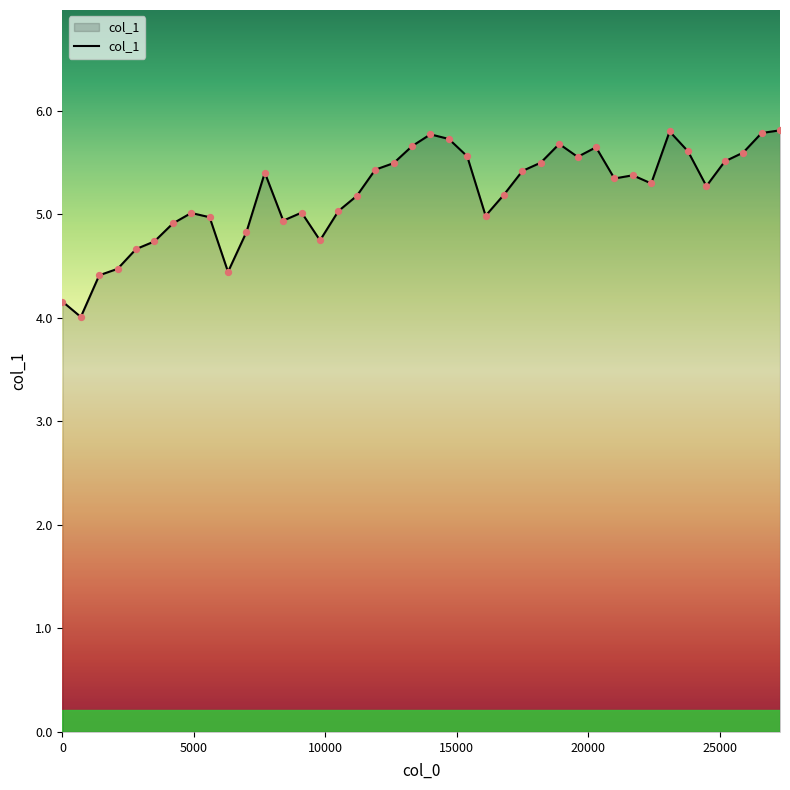

What is the maximum value shown in the chart?

5.8